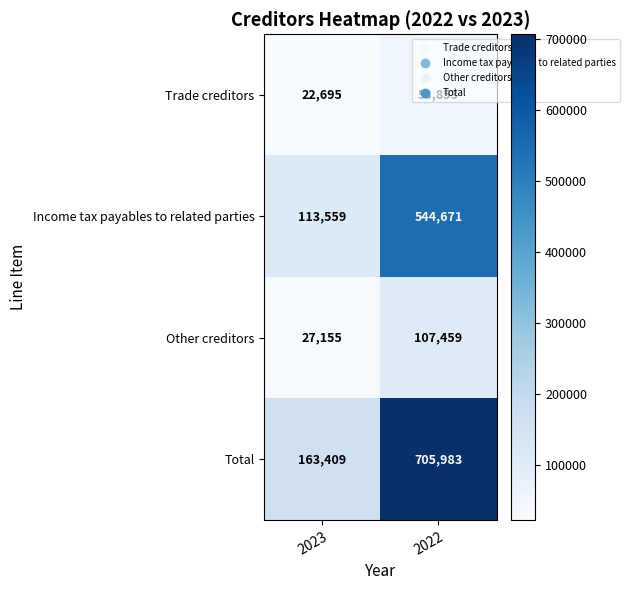

What is the total value across all series at 2022?

1411966